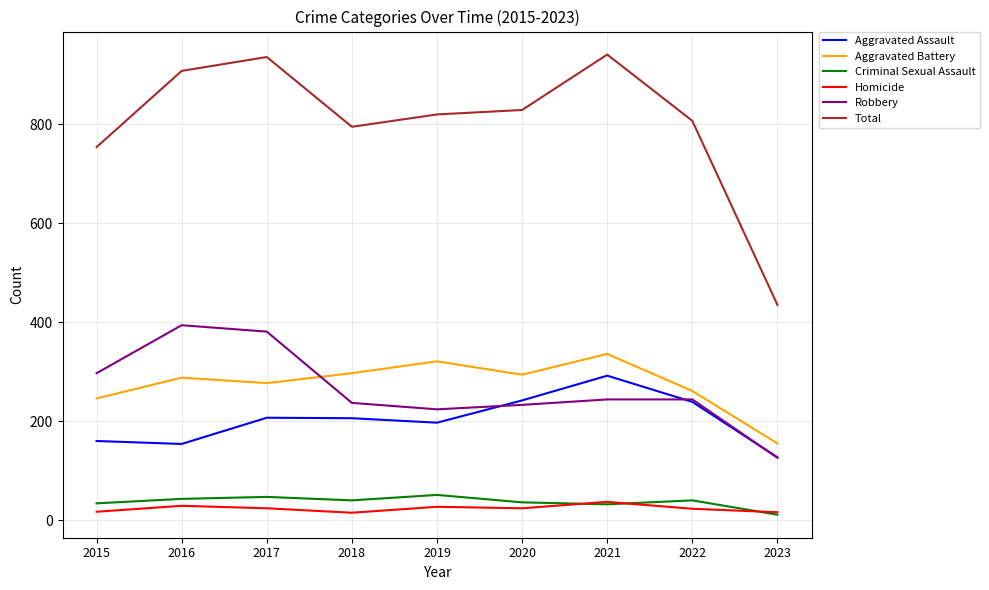

What value does the Robbery series have at 2018, to the nearest 10?

240